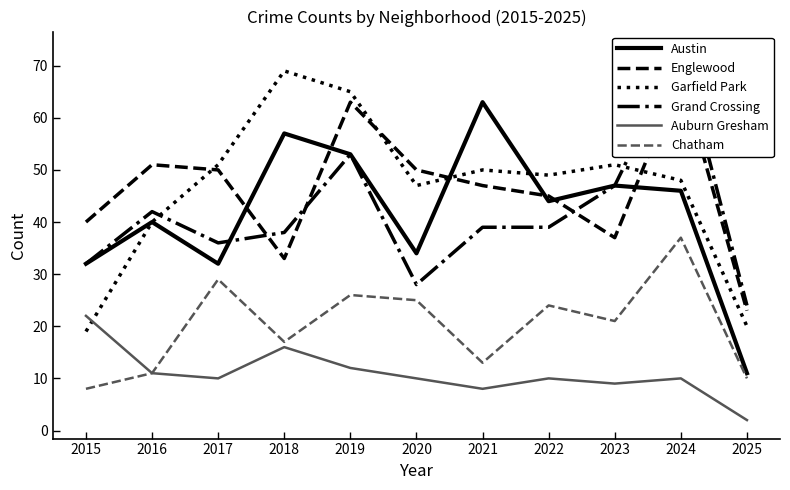

Between 2019 and 2022, which series saw the biggest shift?

Englewood